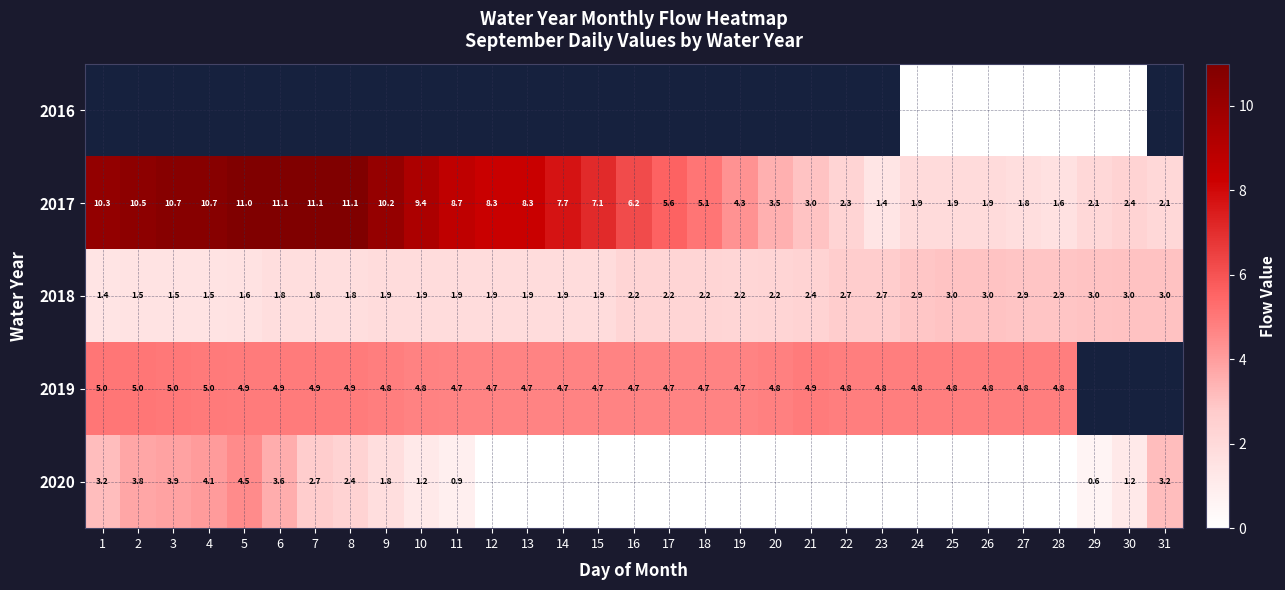

Which has a higher value, 27 or 19?

19